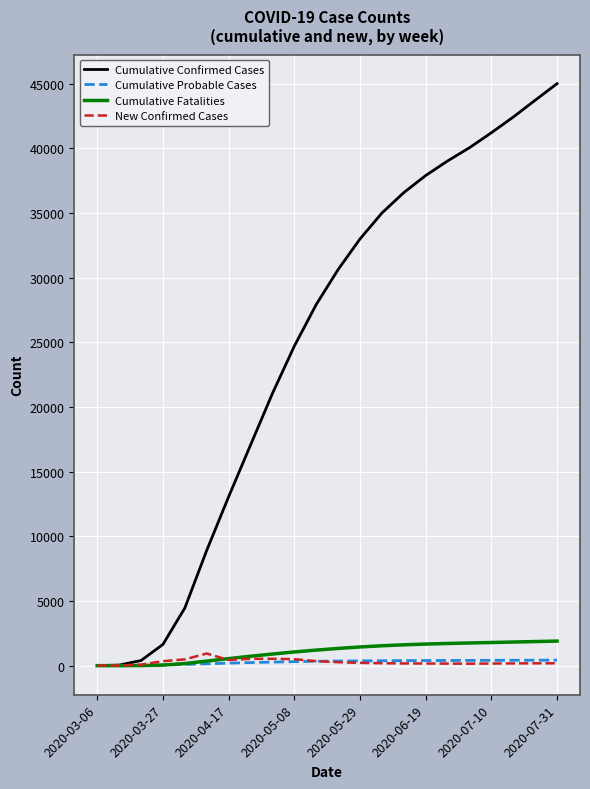

What is the maximum value for Cumulative Confirmed Cases?

44991